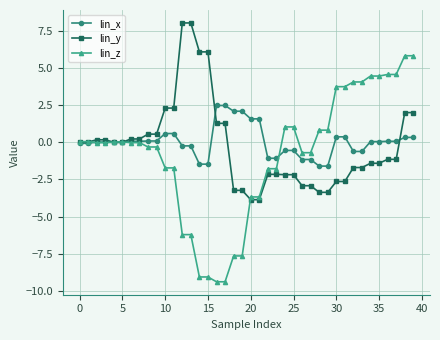

What are all the series names shown in the legend?

lin_x, lin_y, lin_z